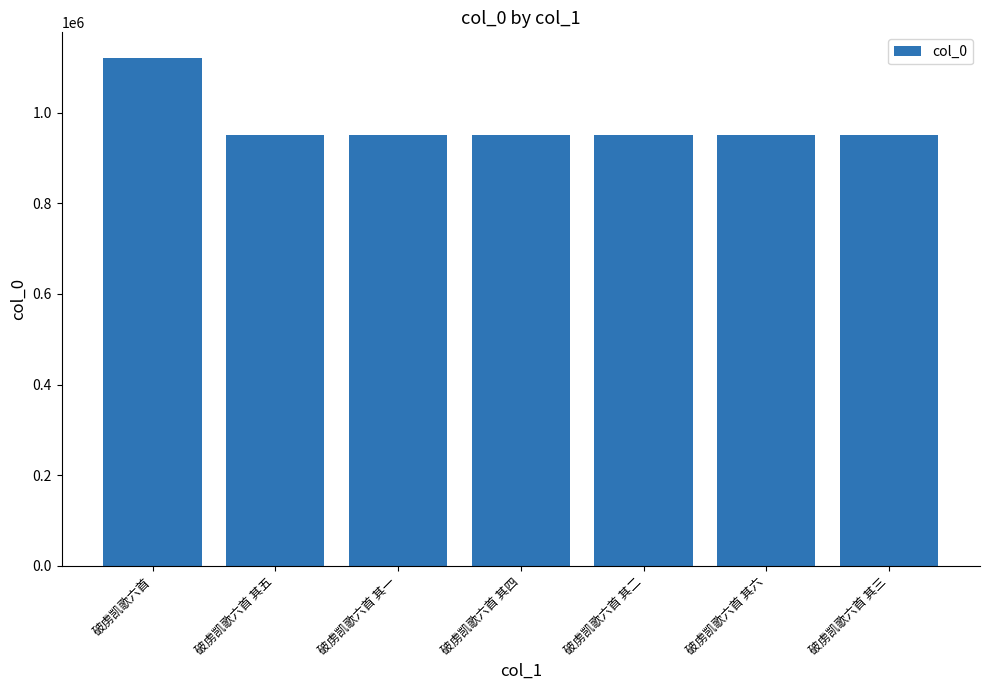

Count the number of categories in the chart.

7